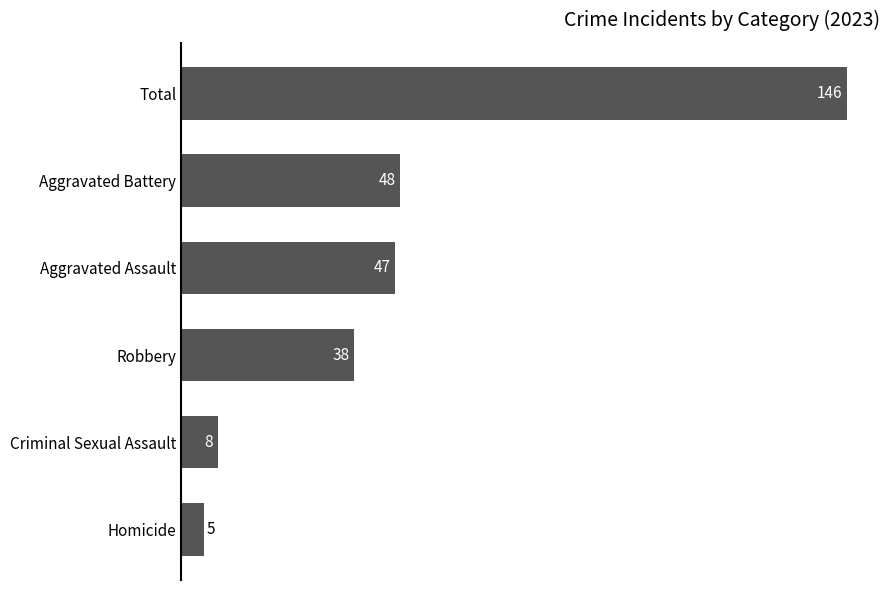

Count the number of data series in this chart.

1